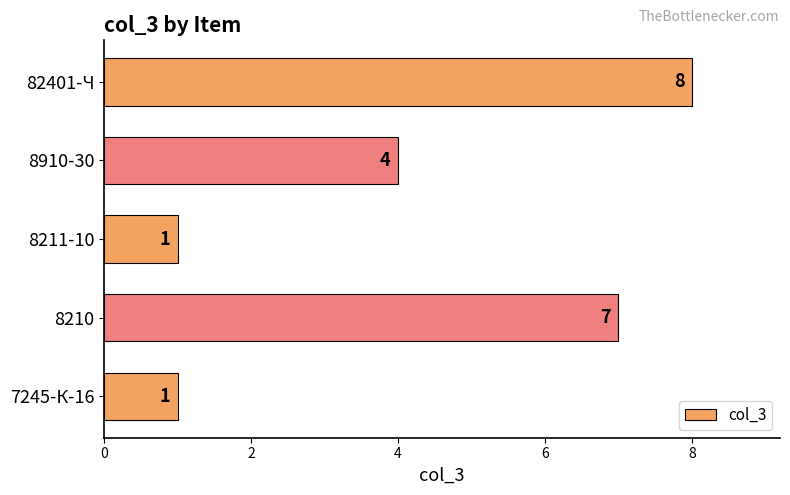

True or false: the data shows 1 at 8211-10.

True